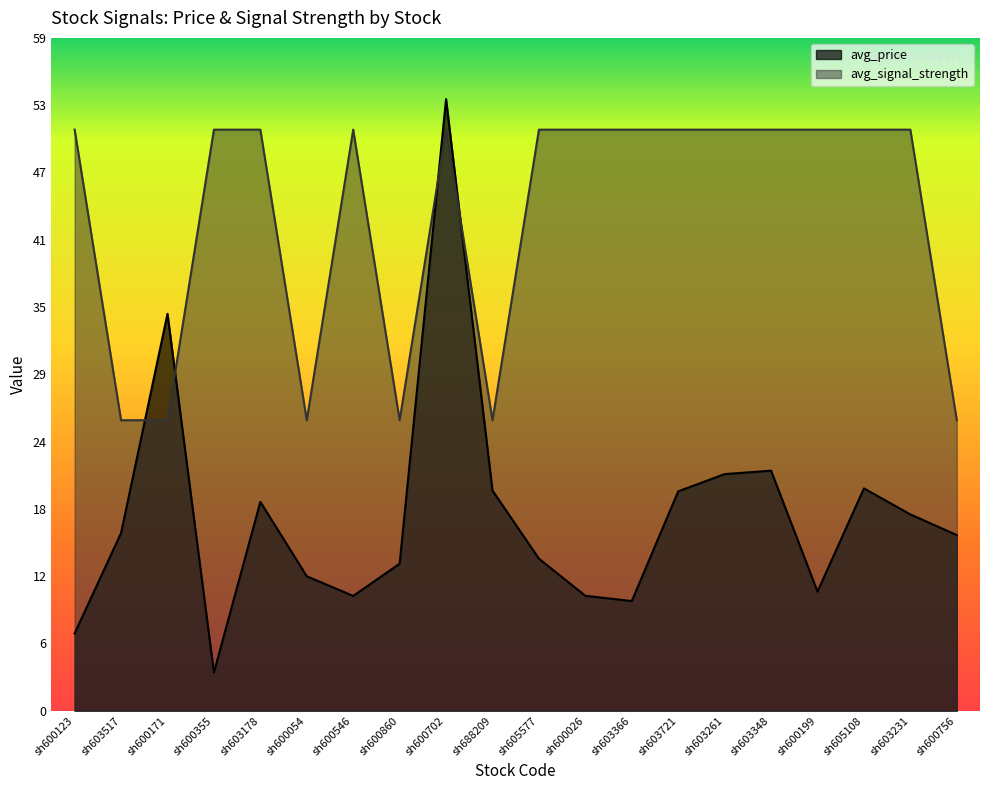

True or false: avg_price has more than 0 interior local peaks.

True